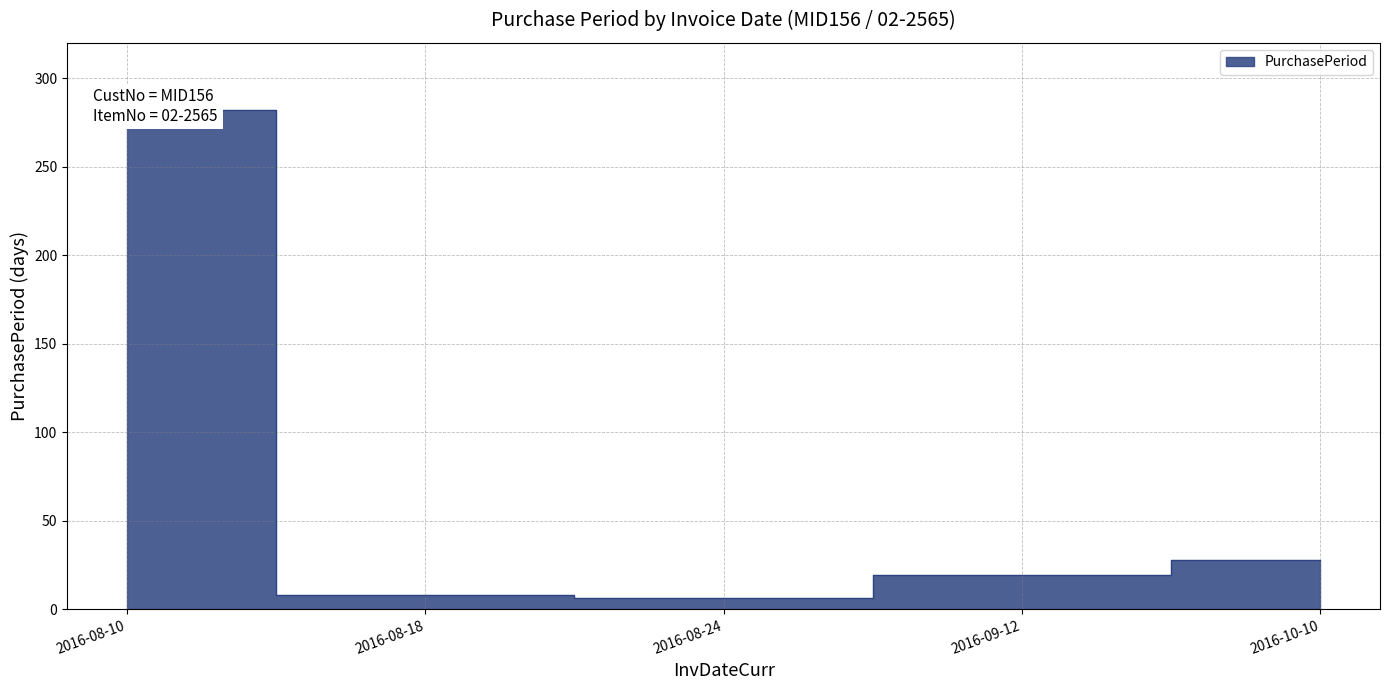

Reading right to left, what are all the values shown in this chart?

28	19	6	8	282